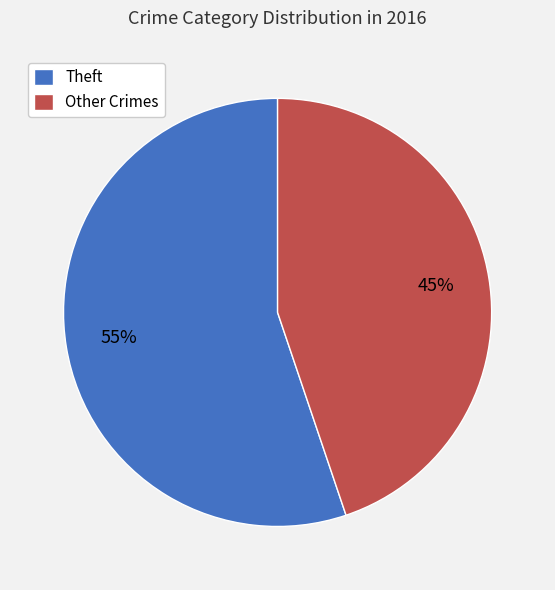

Which slice represents more than half of the pie?

Theft